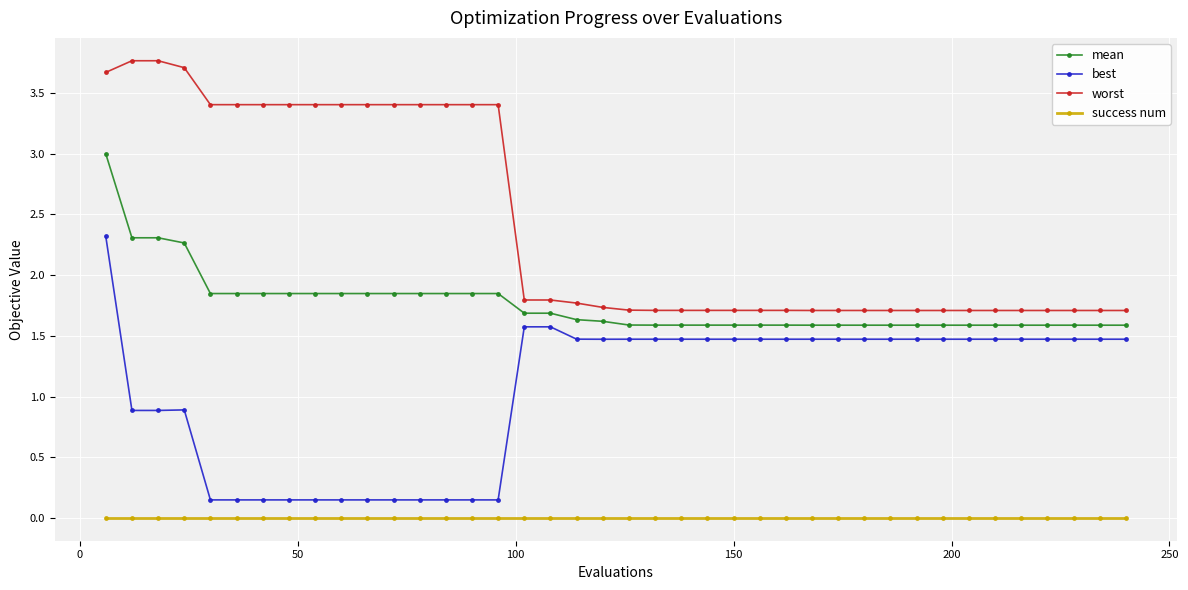

How many series are shown in this chart?

4